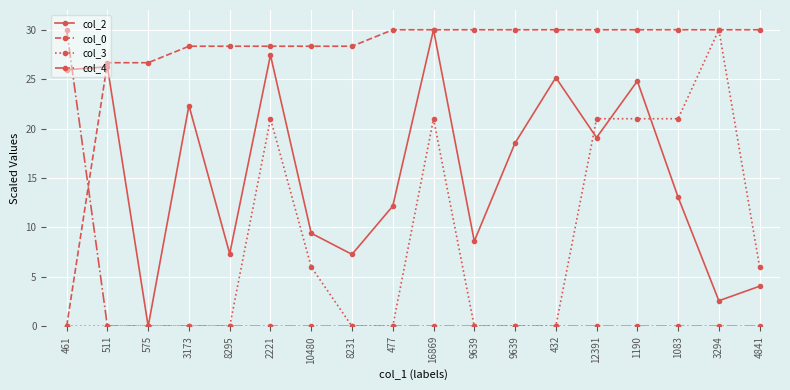

True or false: col_2 has a value of 3.0 at 8295.

False